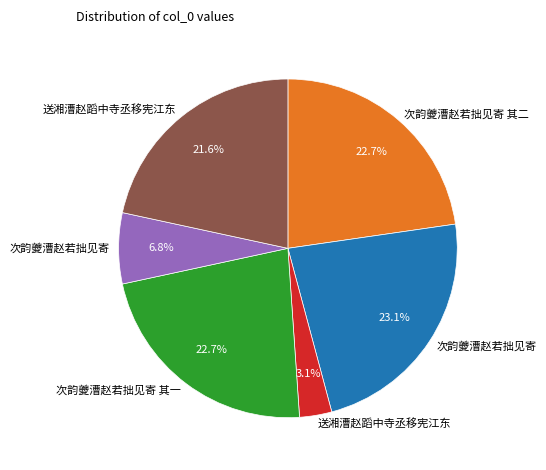

Is there any slice that represents more than half of the pie?

No